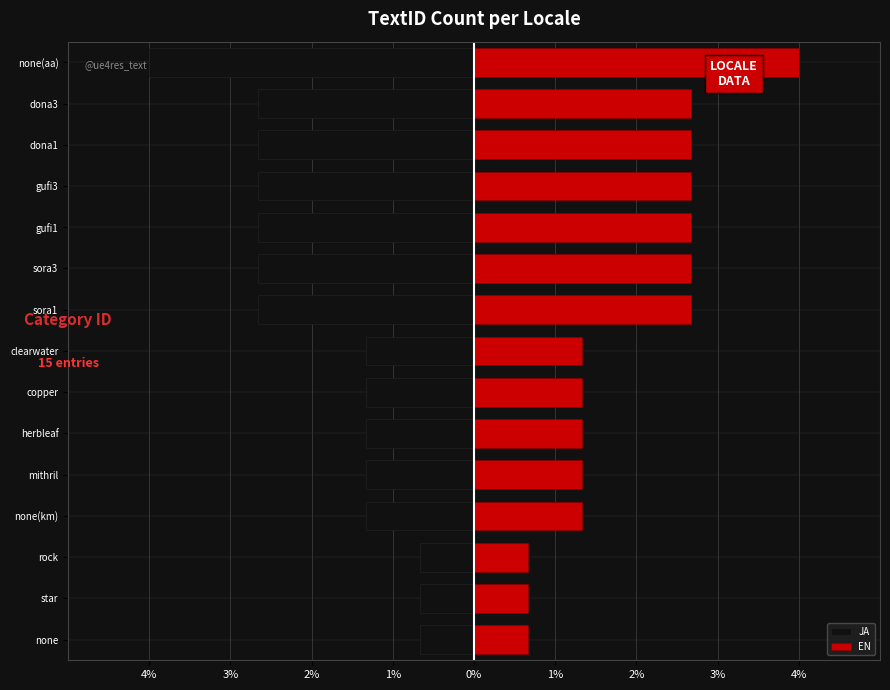

True or false: JA has a value of -0.7 at star.

True